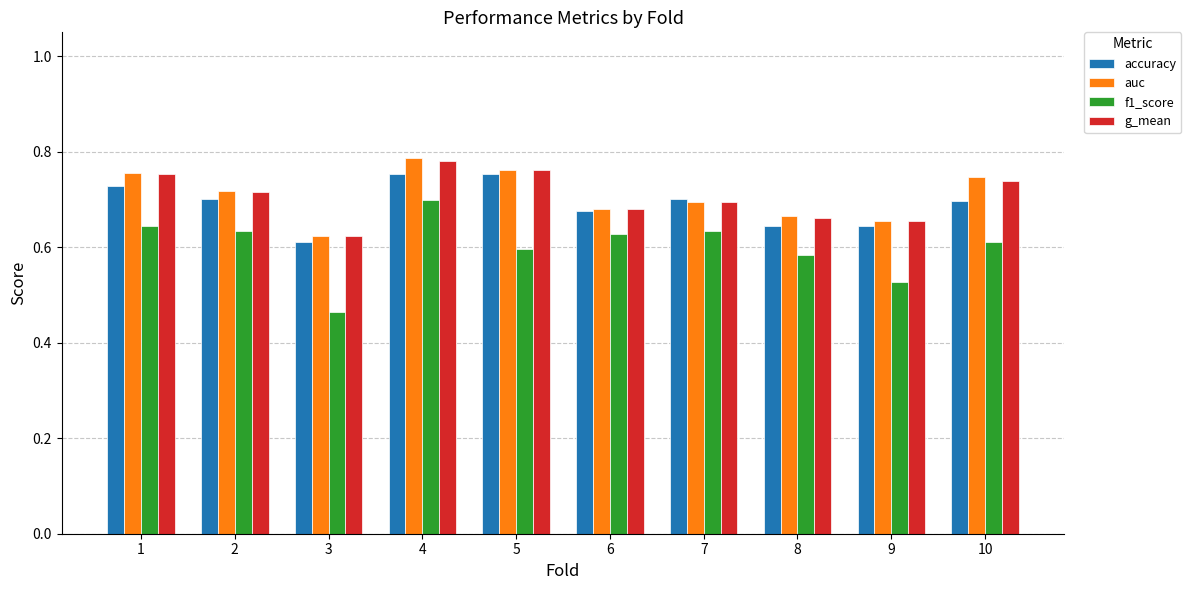

Which series has the largest range (max minus min)?

f1_score